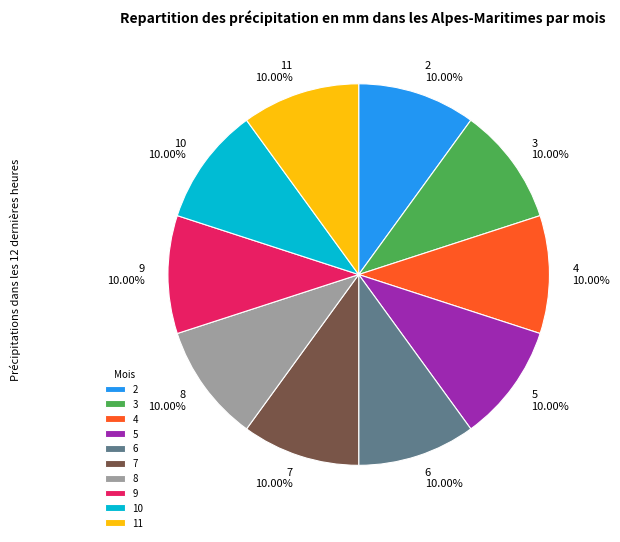

Is the sum of 3 and 7 greater than half?

No